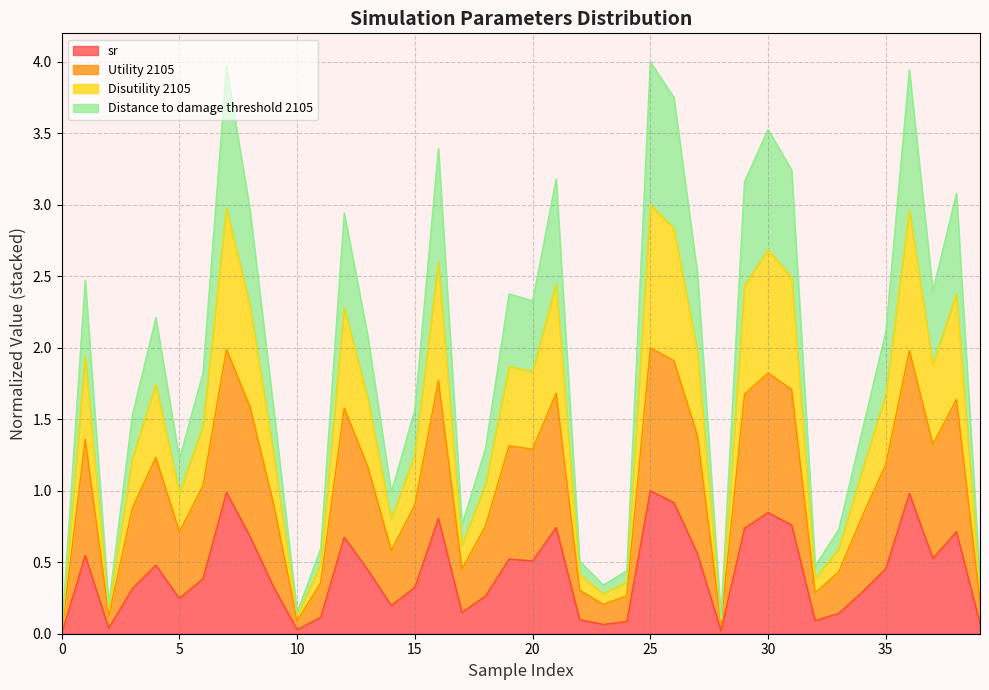

True or false: sr has a value of 0.7 at 20.

False